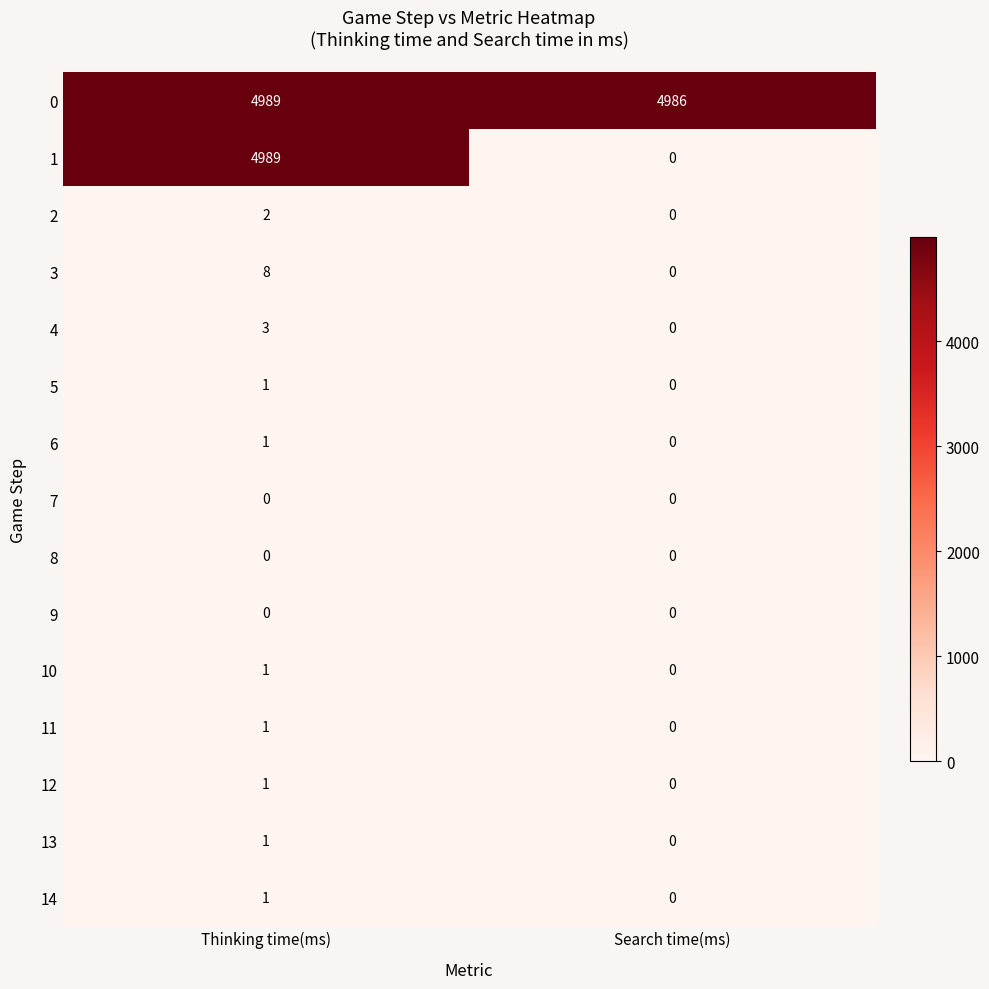

What is the difference between the maximum and minimum values in the 4 series?

3